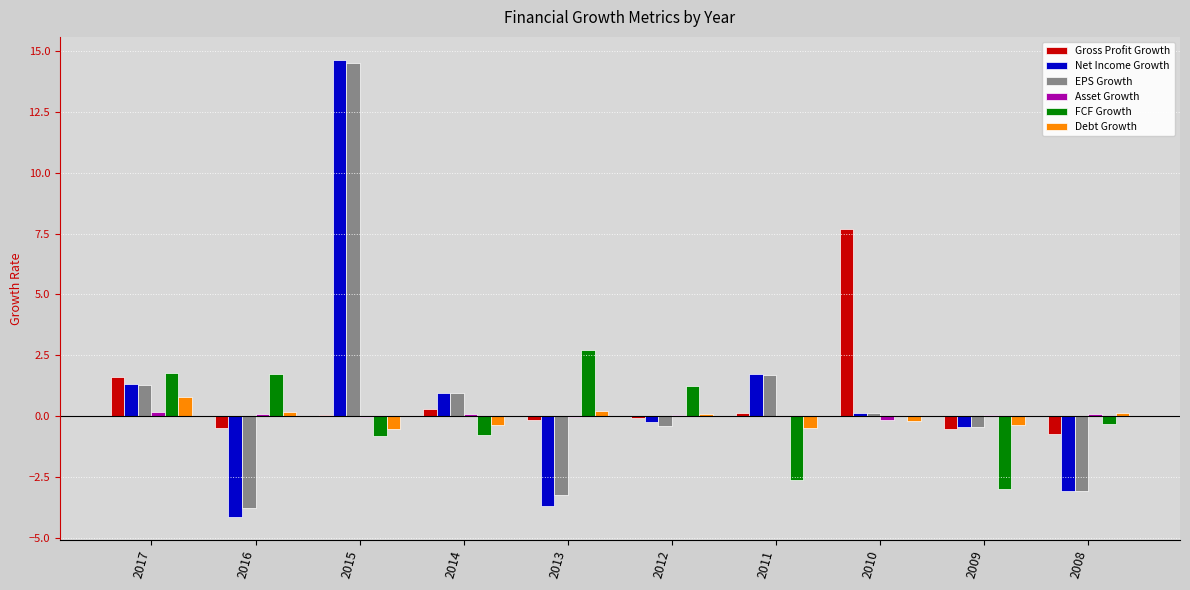

What is the highest value of the FCF Growth series?

2.7